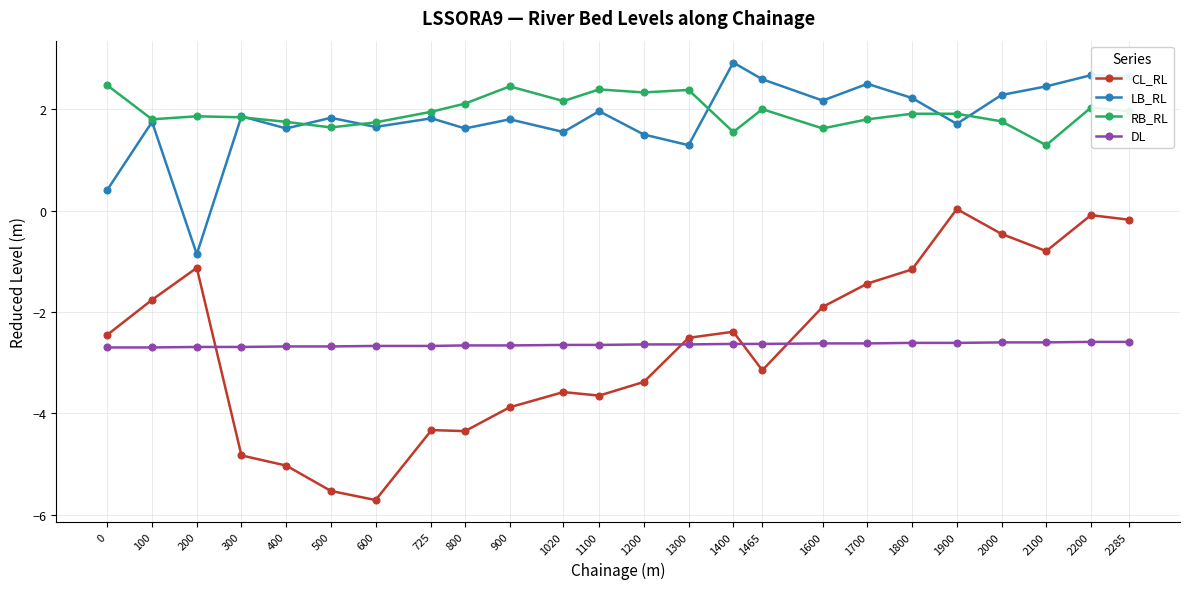

Rank the series at 1020 from highest to lowest value.

RB_RL, LB_RL, DL, CL_RL